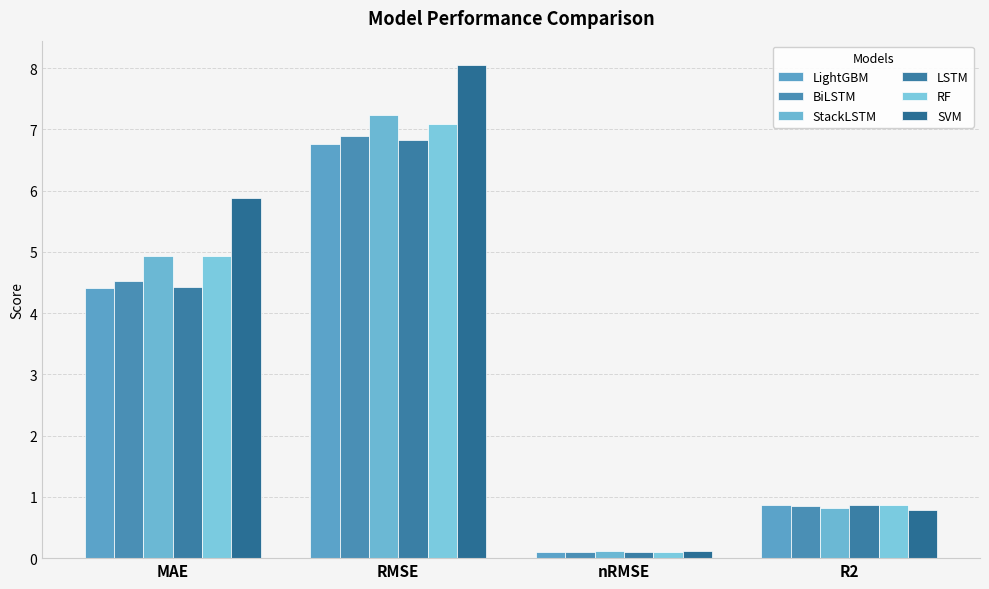

Where is LightGBM nearest to the value 3?

MAE